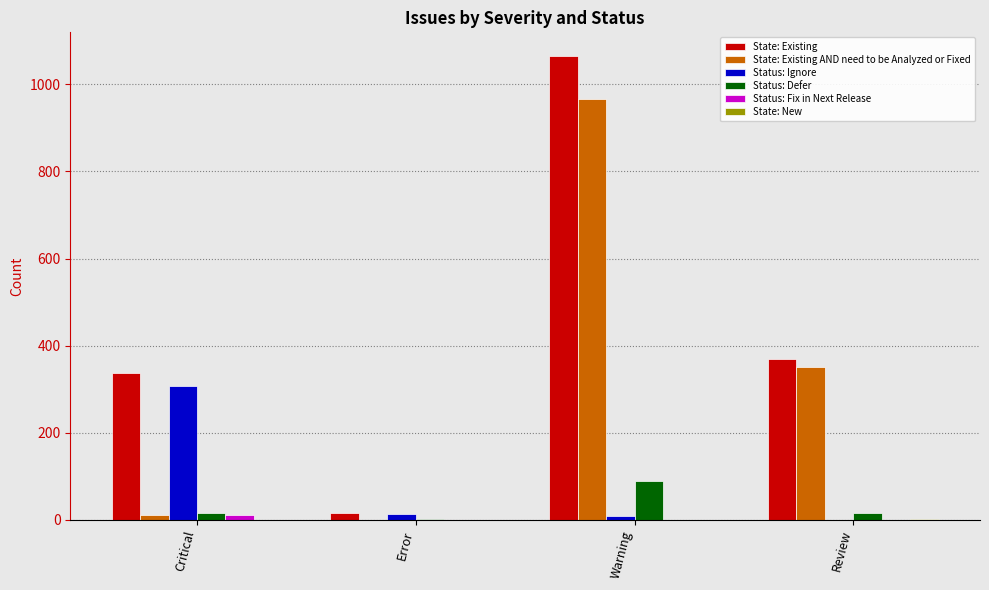

True or false: State: Existing has a value of 369 at Review.

True